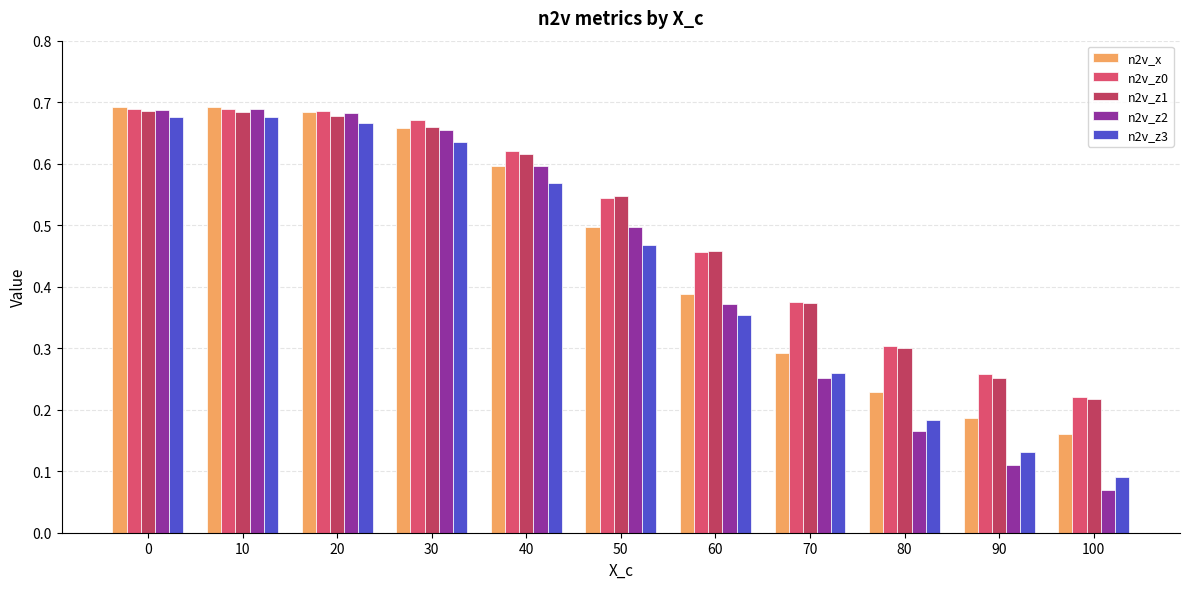

What is the value of the n2v_z0 bar at the 7th from the left?

0.5